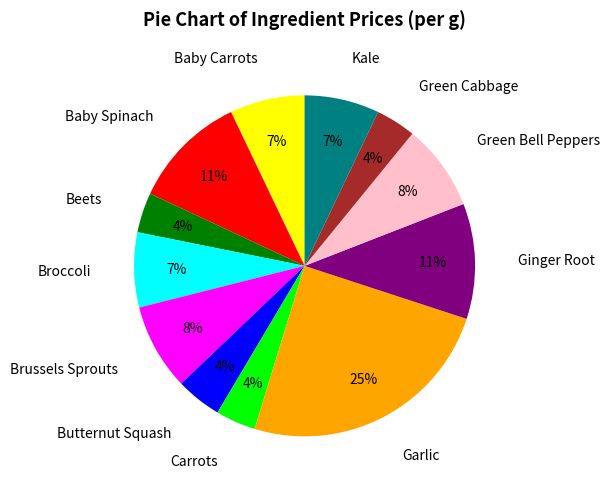

Which slice is the largest?

Garlic